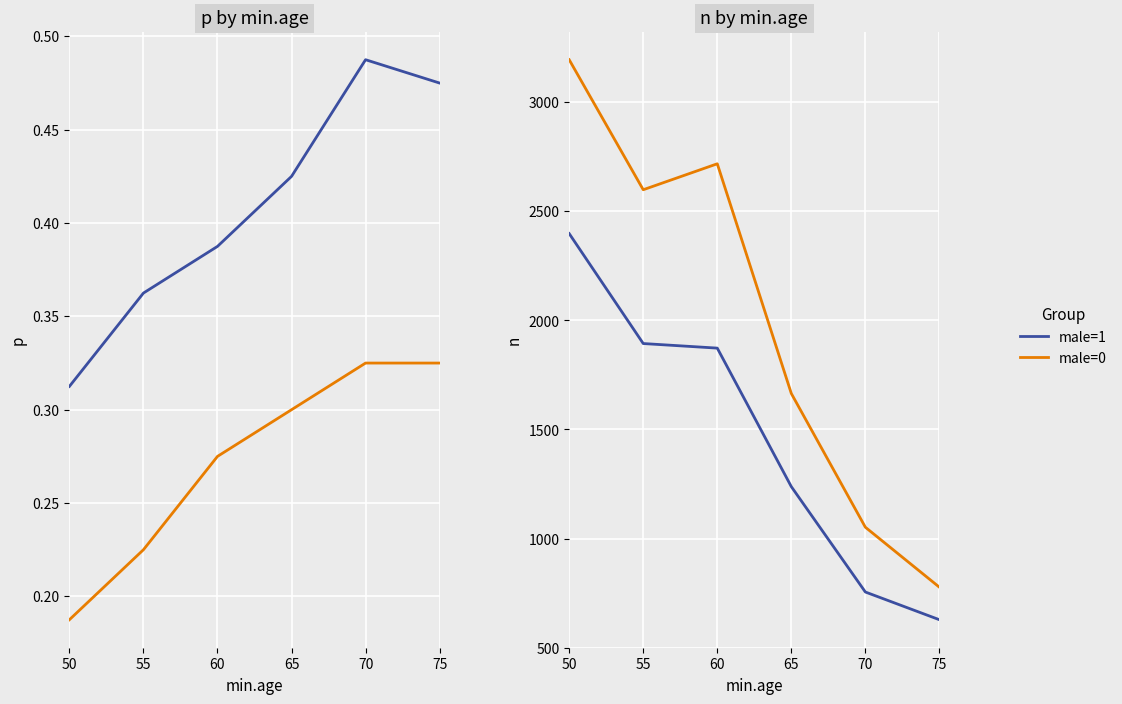

What is the approximate value of male=1 at 50, to the nearest 10?

2400